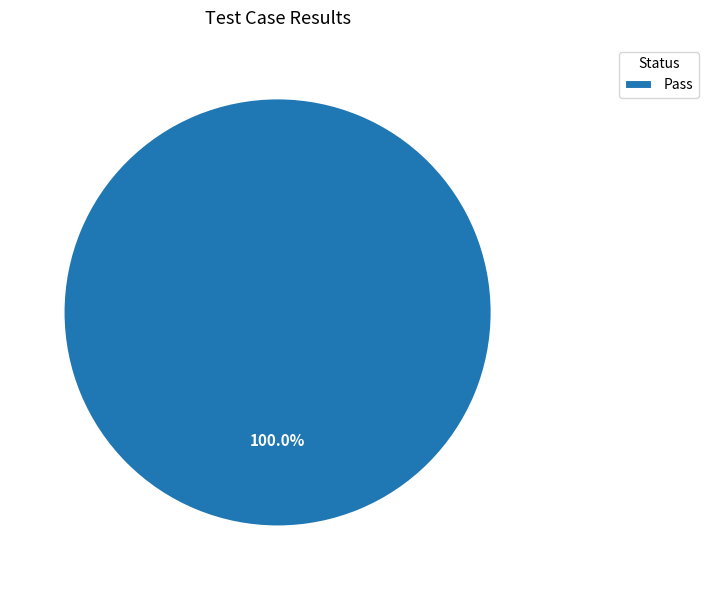

Does Pass account for over 50% of the chart?

Yes